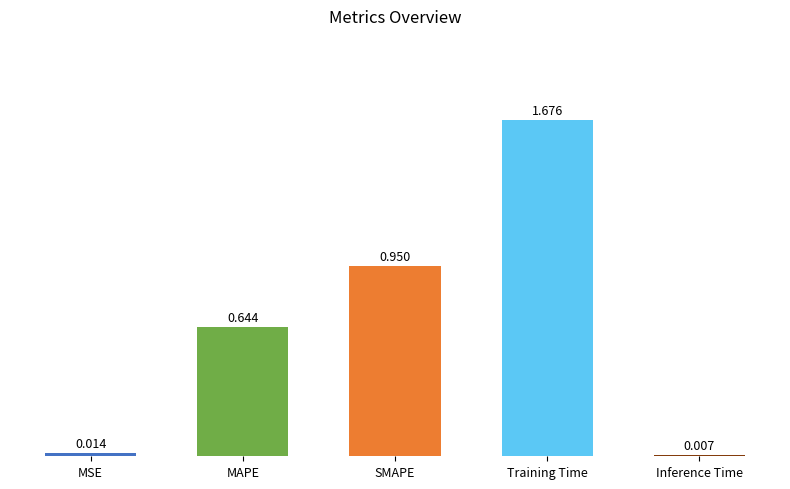

Which label corresponds to the smallest value in the chart?

Inference Time